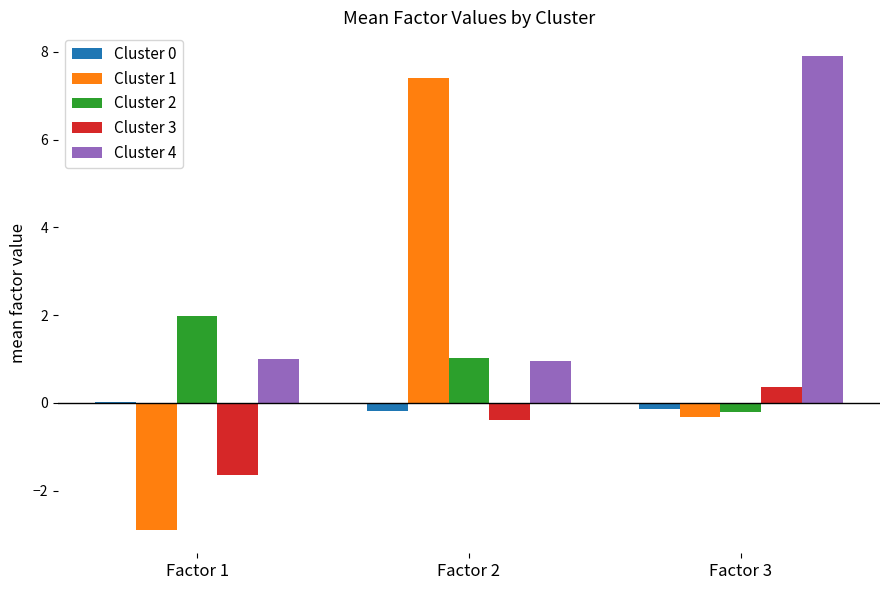

What is the sum of all Cluster 1 values?

4.2